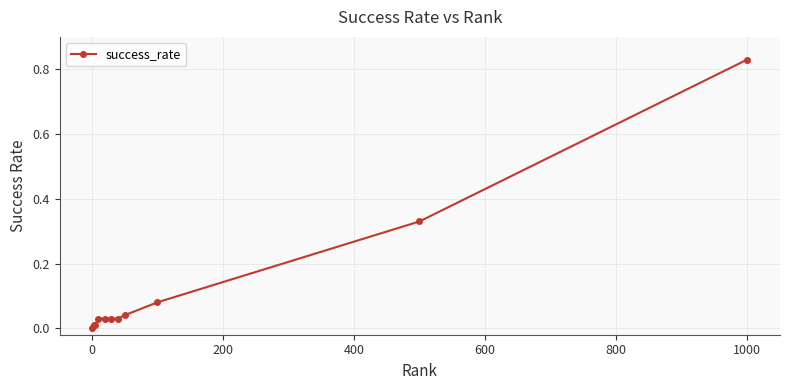

How many lines are shown in the chart?

1